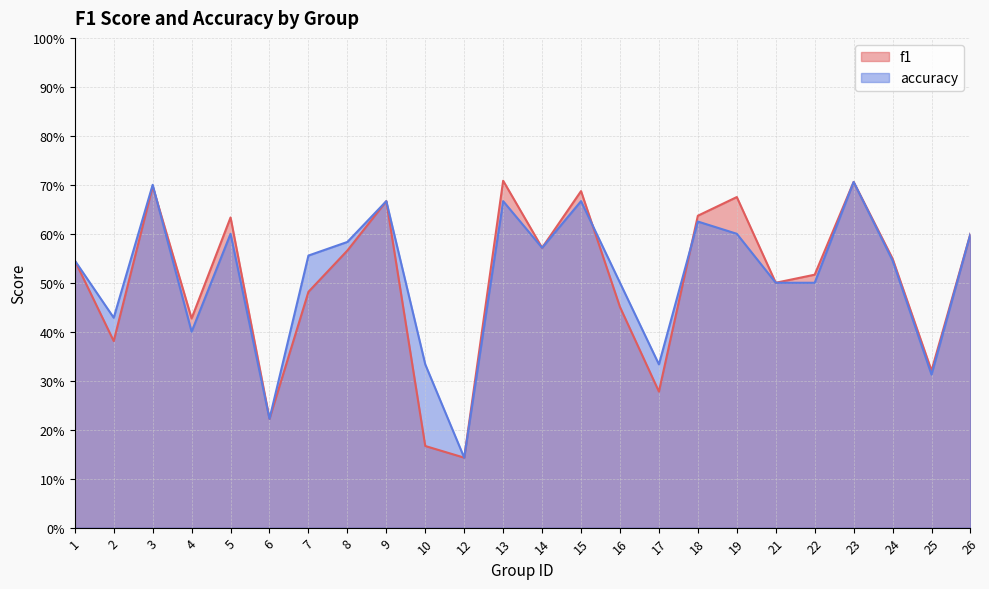

What is the difference between the f1 values at 24 and 3?

0.1